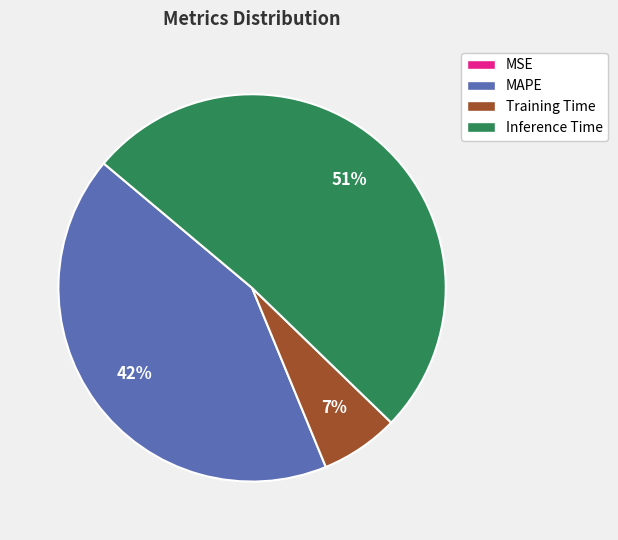

Which category has the biggest portion of the pie?

Inference Time